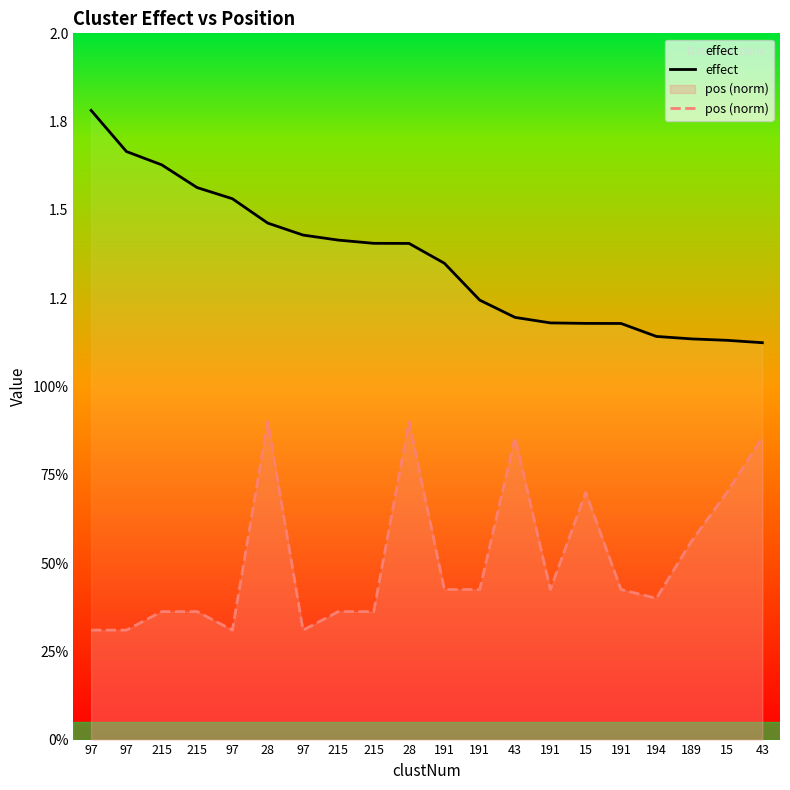

Which category has the lowest value in the effect series?

43